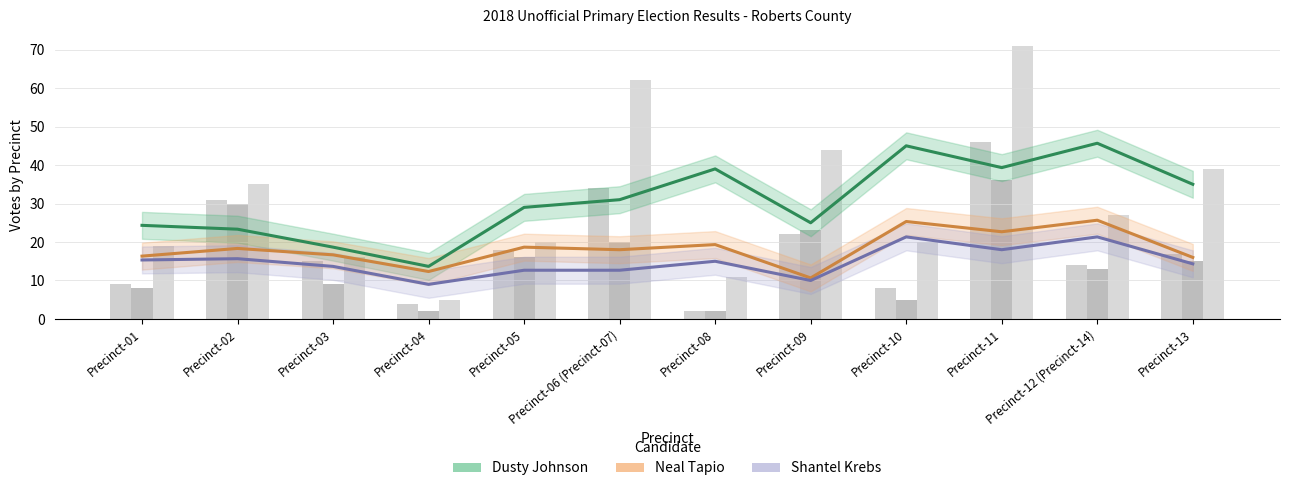

The value of Shantel Krebs at Precinct-06 (Precinct-07) is 22.1. True or false?

False